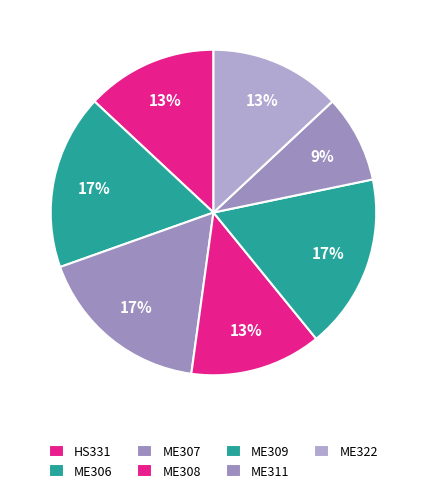

What is the ratio of the value at ME307 to the value at ME306?

1.0